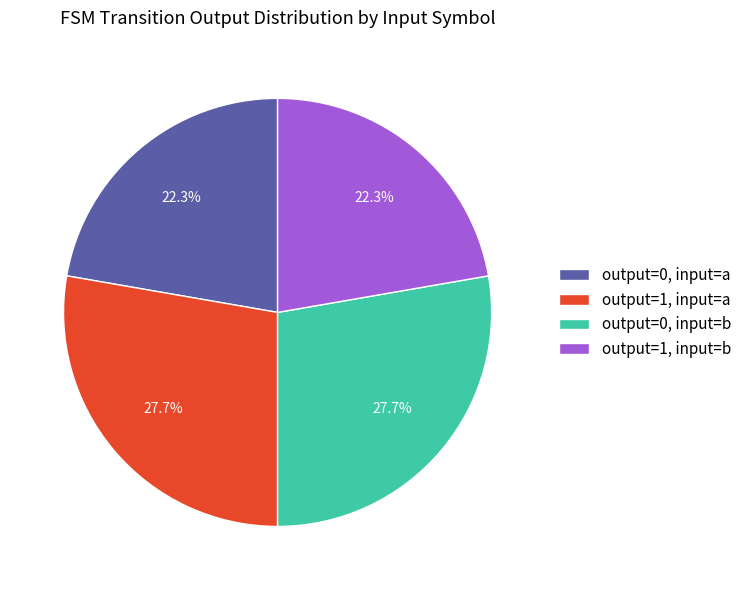

True or false: output=1, input=b accounts for 22% of the total.

True